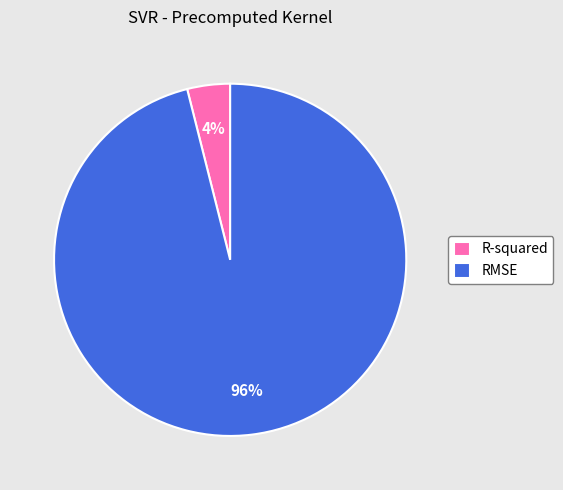

Which slice is the largest?

RMSE